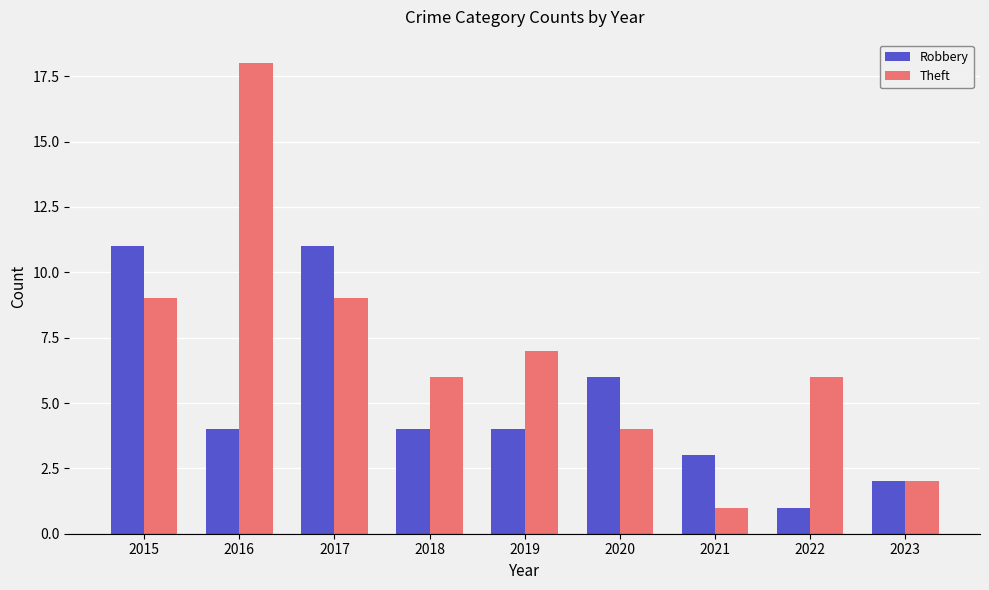

Which series has the largest range (max minus min)?

Theft